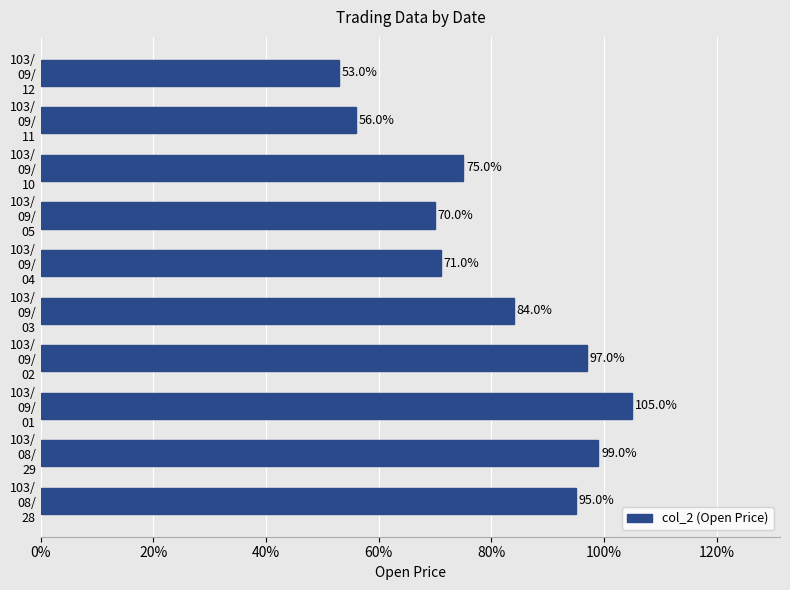

Are the bars horizontal?

Yes